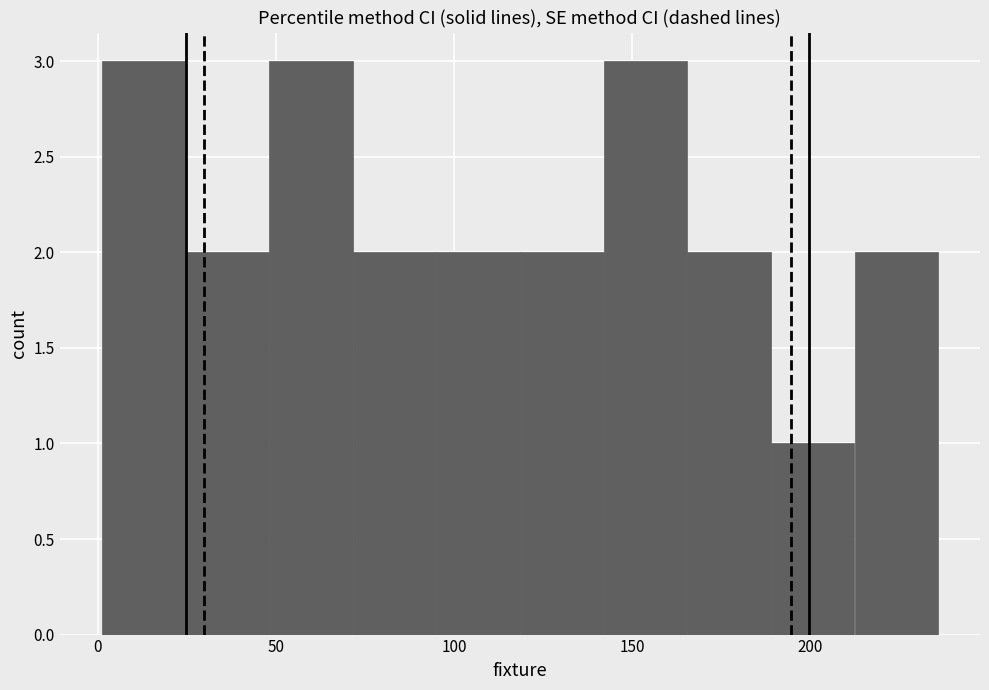

How tall is the bar that spans 212.5 to 236.0 on the x-axis? Neither the bar edges nor the heights are printed on the chart, so give them approximately, as read against the axes.

2